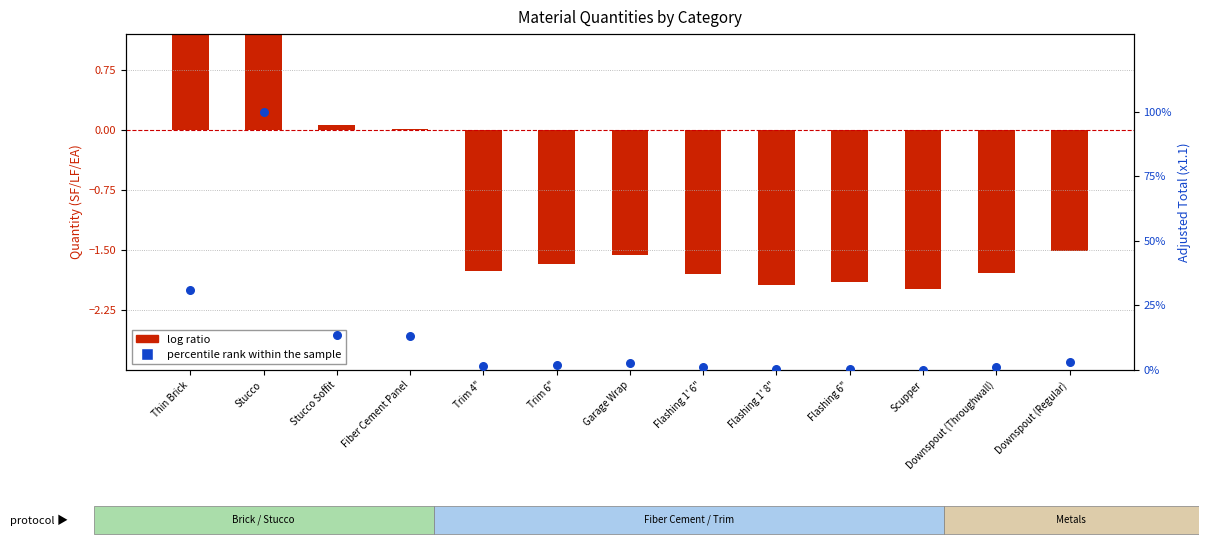

At how many categories does at least one series exceed 10?

4